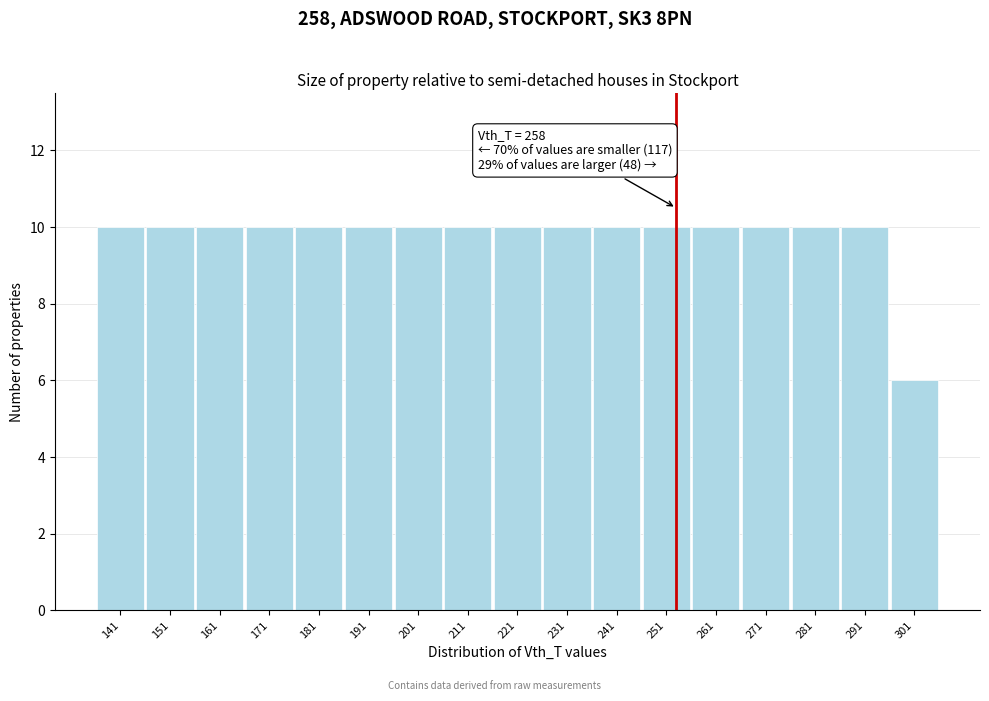

Reading left to right, transcribe all the data shown in this chart.

10	10	10	10	10	10	10	10	10	10	10	10	10	10	10	10	6